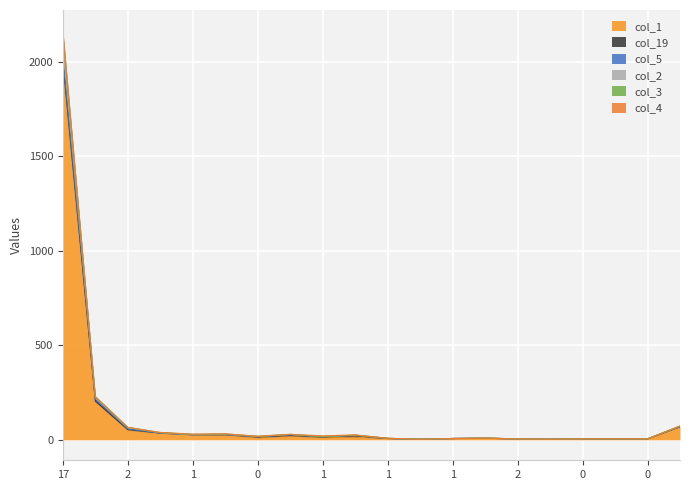

True or false: col_2 and col_1 cross at least once.

False